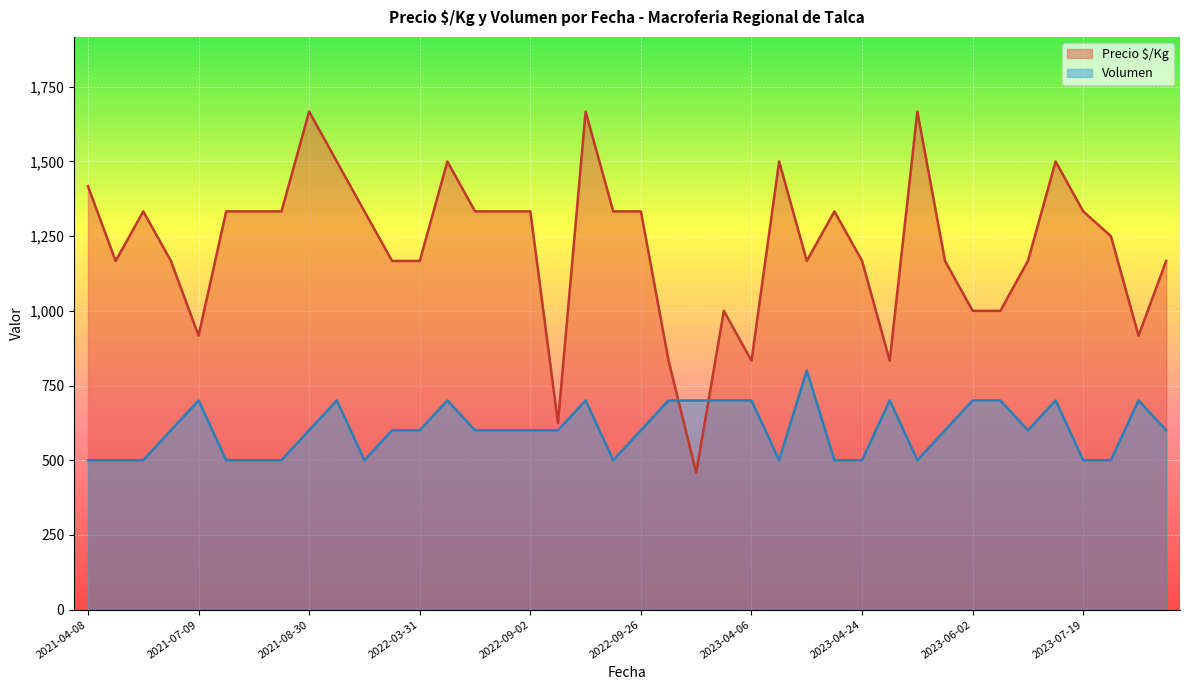

Which series has the widest spread of values?

Precio $/Kg